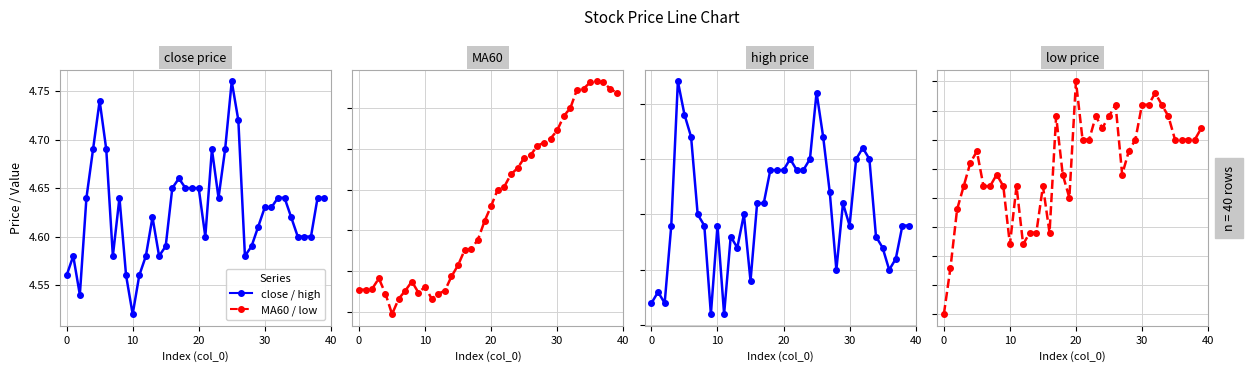

Count the number of categories in the chart.

40